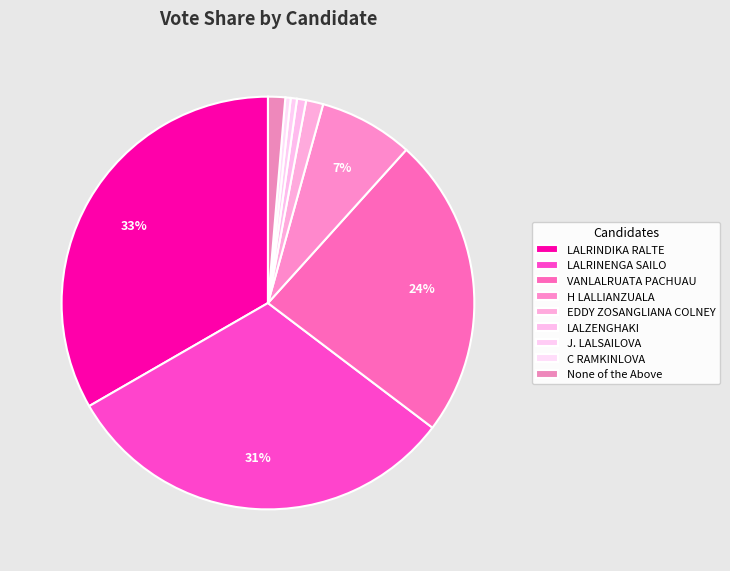

How many slices are in this pie chart?

9